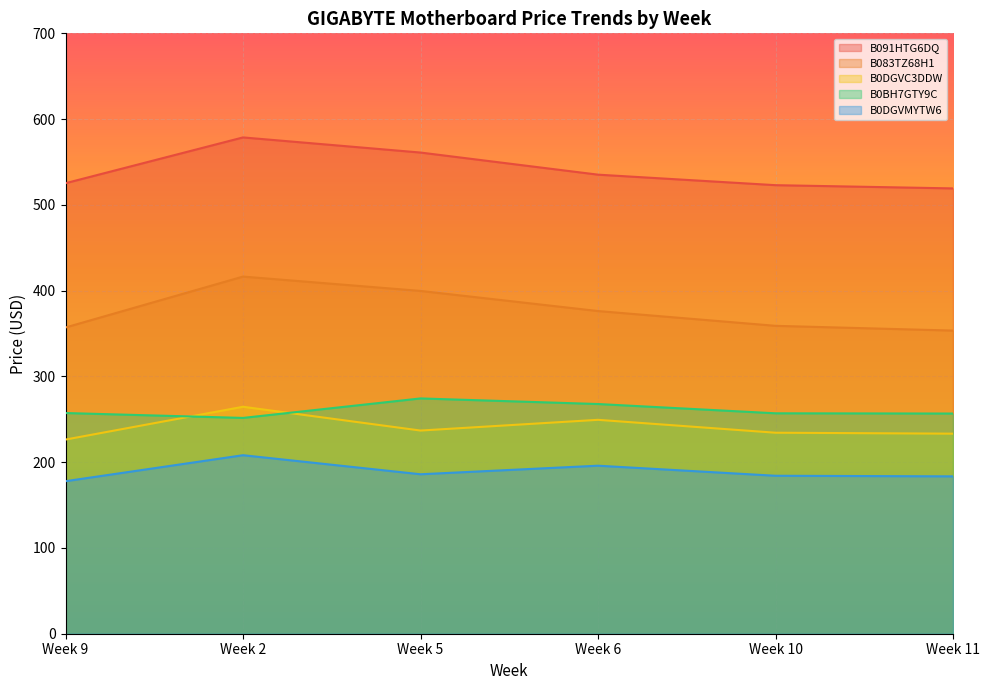

Reading right to left, what are all the values shown in this chart?

B091HTG6DQ: 519.2	523.0	535.2	561.0	578.6	525.3
B083TZ68H1: 353.4	359.0	376.2	399.7	416.4	357.1
B0DGVC3DDW: 233.2	234.3	249.4	236.9	264.6	226.4
B0BH7GTY9C: 256.7	257.0	267.8	274.3	251.6	257.3
B0DGVMYTW6: 183.5	184.2	195.9	185.9	208.1	177.8